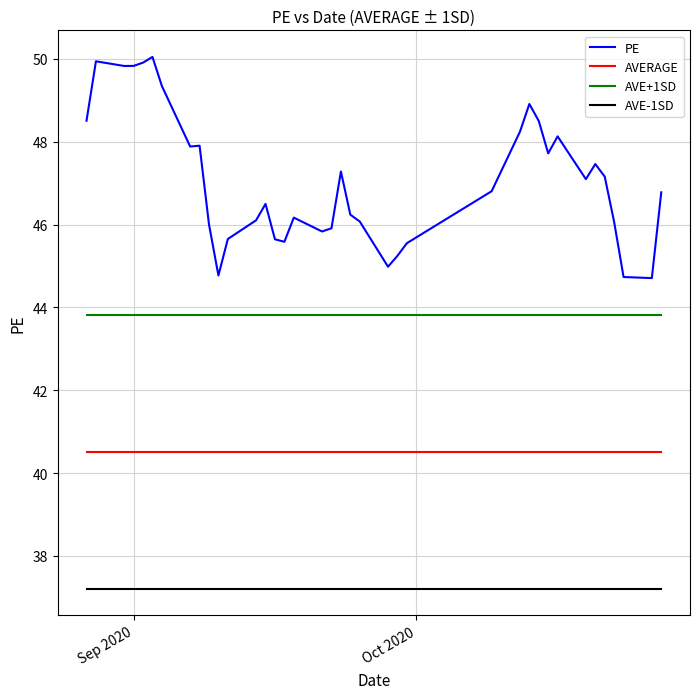

True or false: PE and AVE+1SD cross at least once.

False